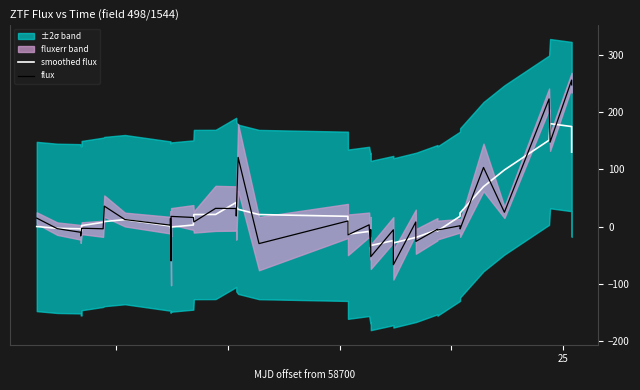

What is the highest value of the flux series?

255.7